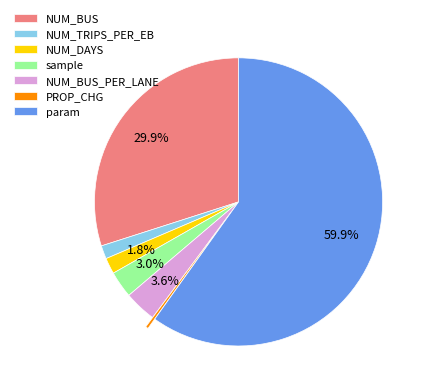

How many slices are in this pie chart?

7